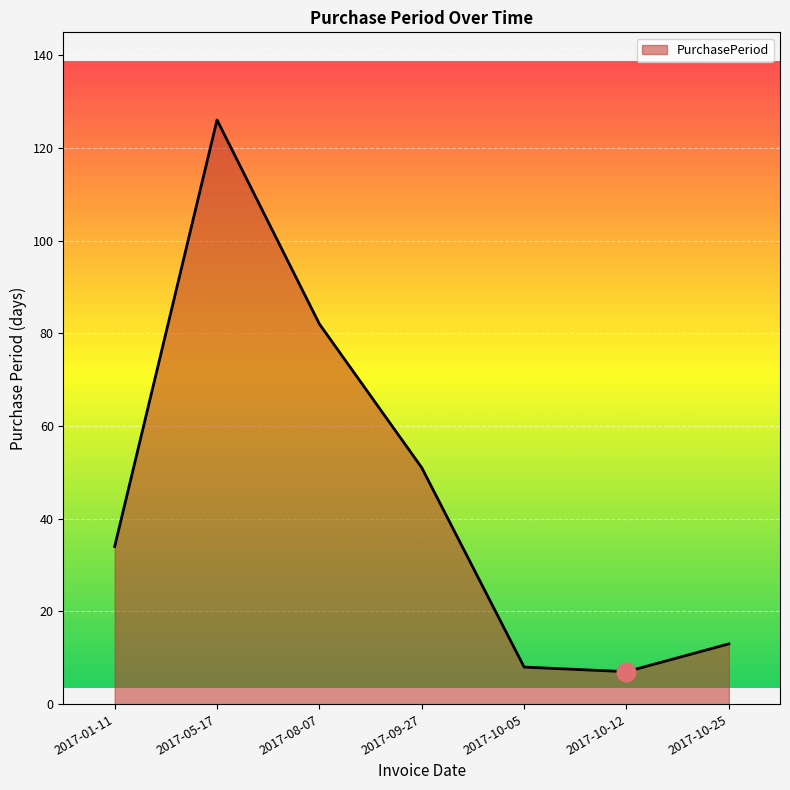

Approximately how many times larger is the value at 2017-05-17 compared to 2017-08-07?

1.5